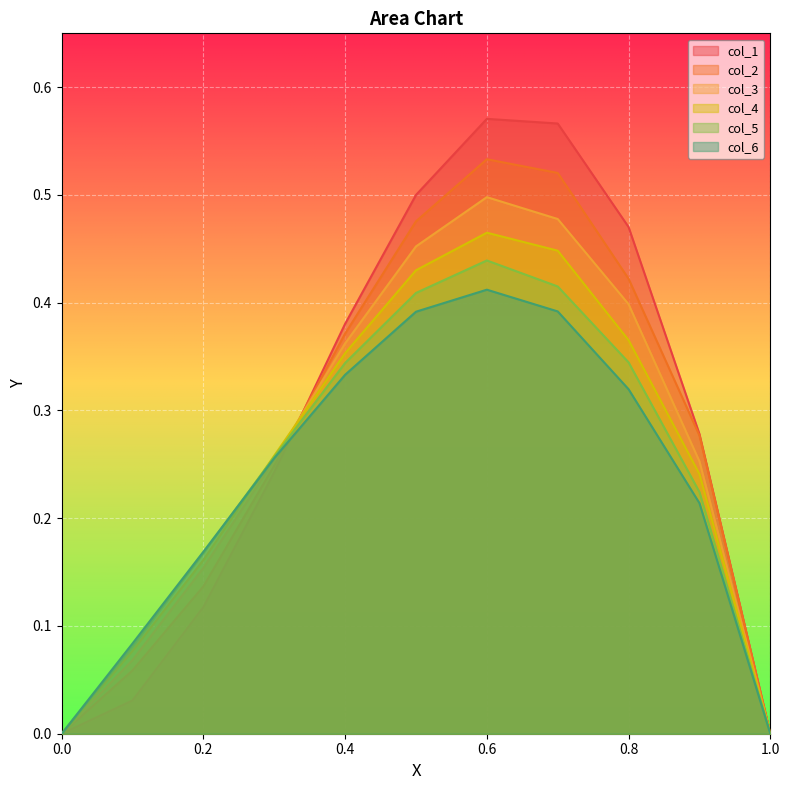

Which series has the largest range (max minus min)?

col_1